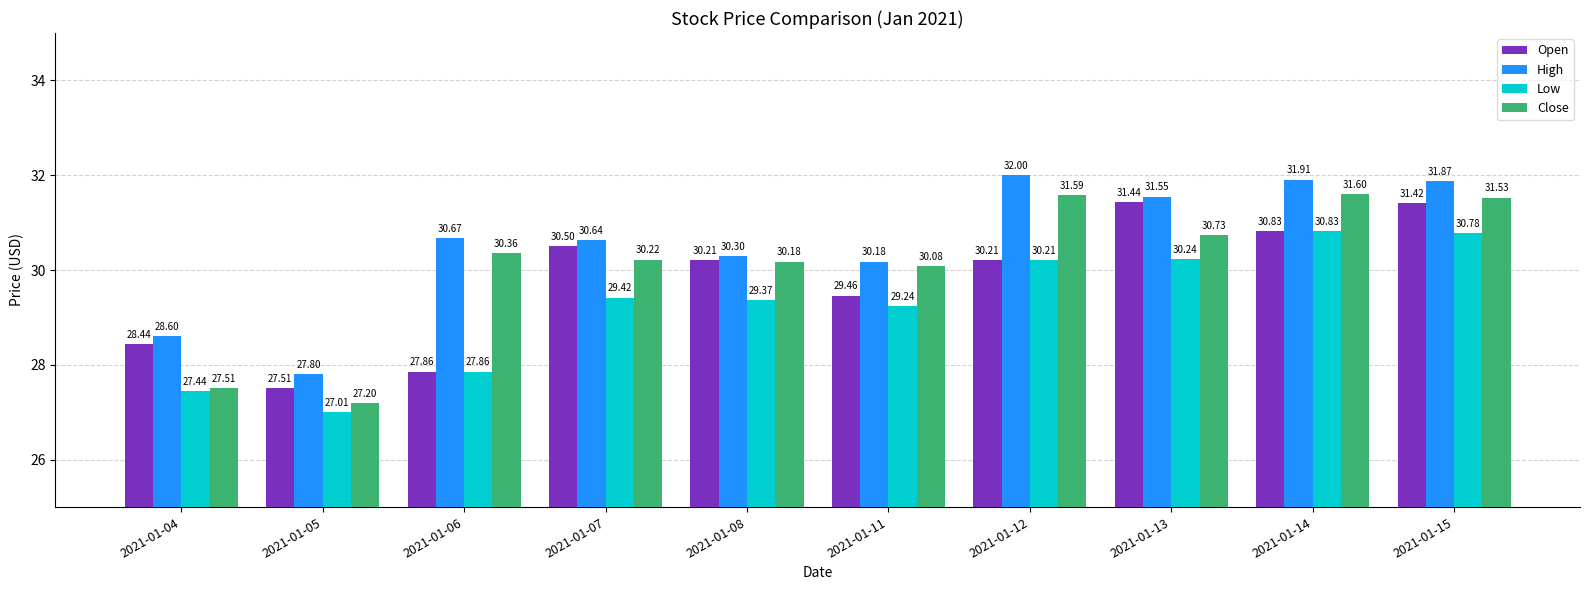

How many bars are there in each group?

4